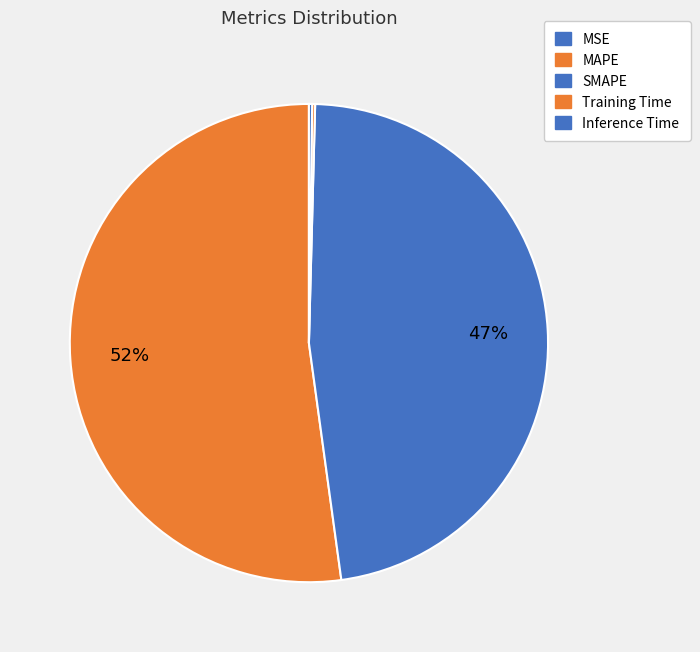

Which category has the smallest portion of the pie?

MSE